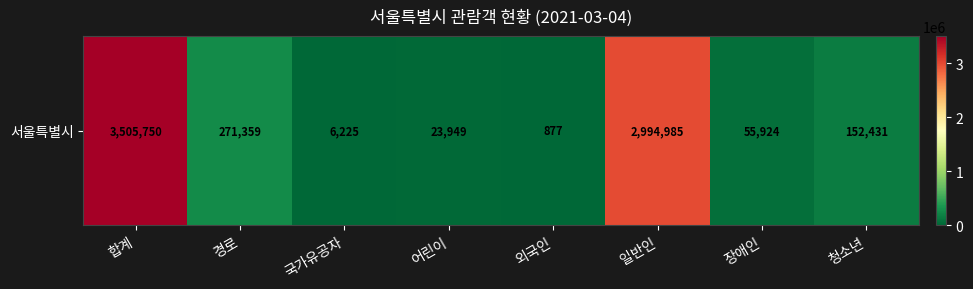

What is the average value?

876438